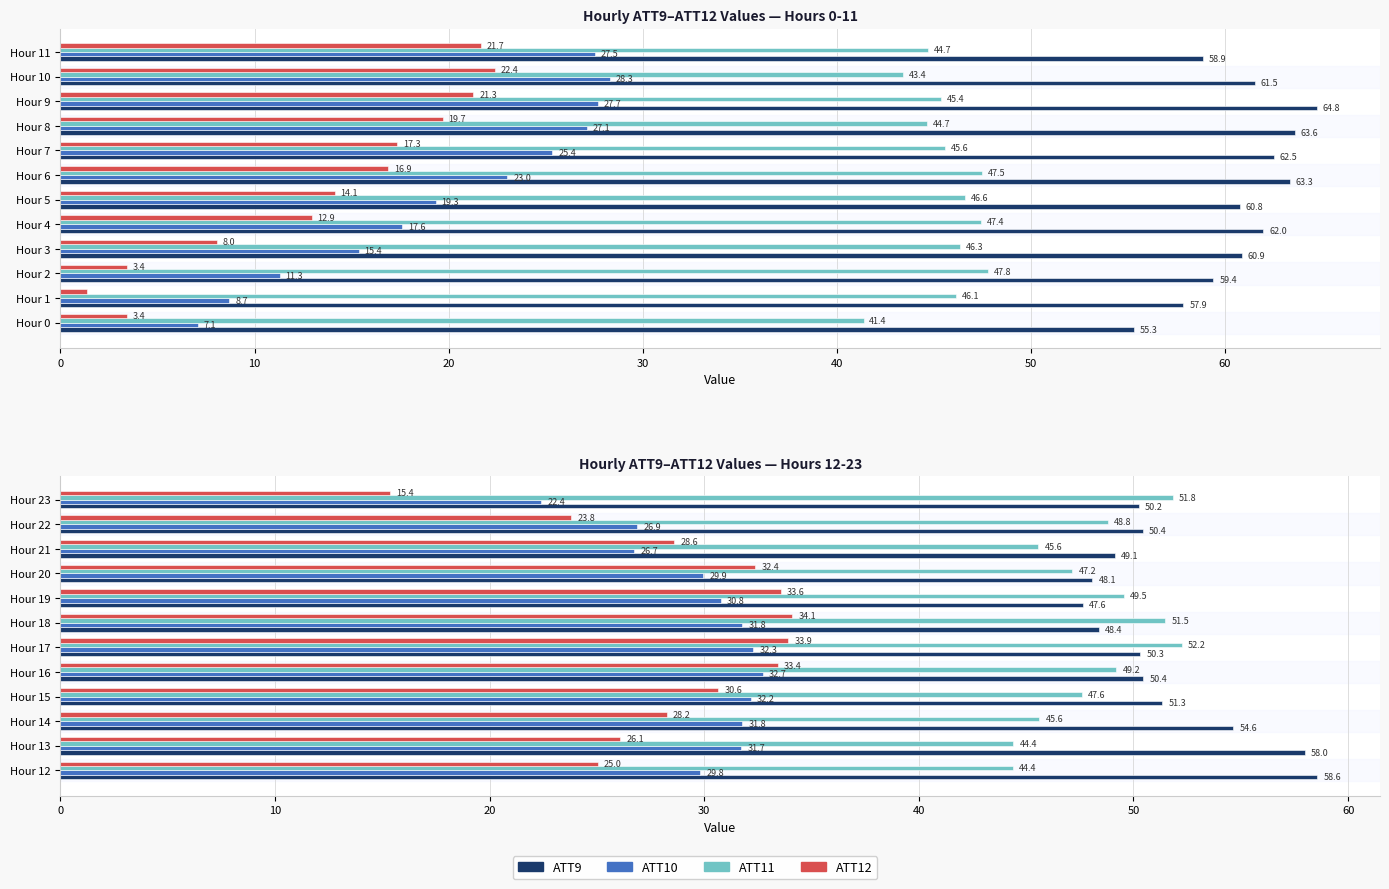

The ATT11 series shows 33.9 at Hour 22. True or false?

False